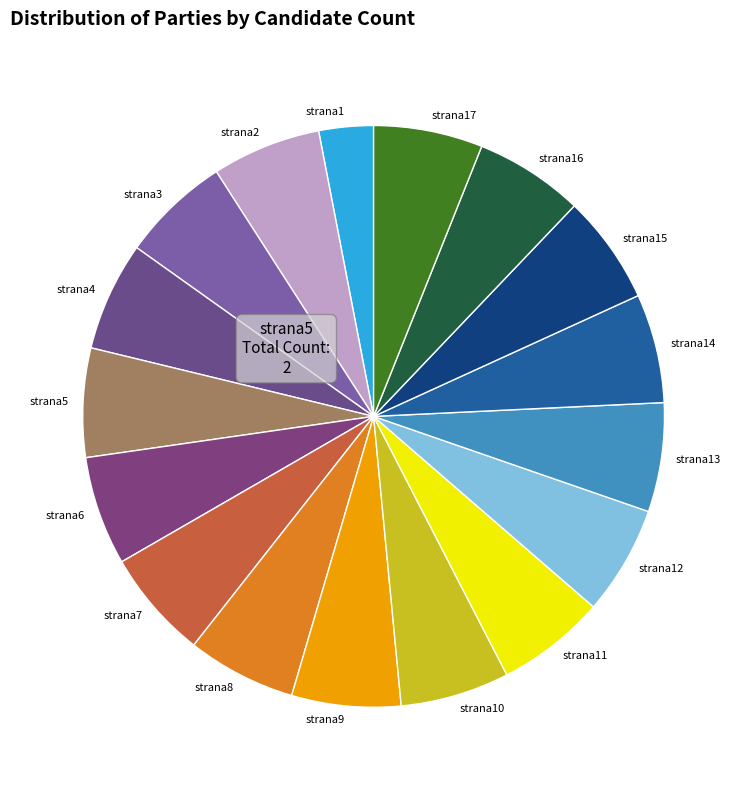

Is the sum of strana2 and strana13 greater than half?

No